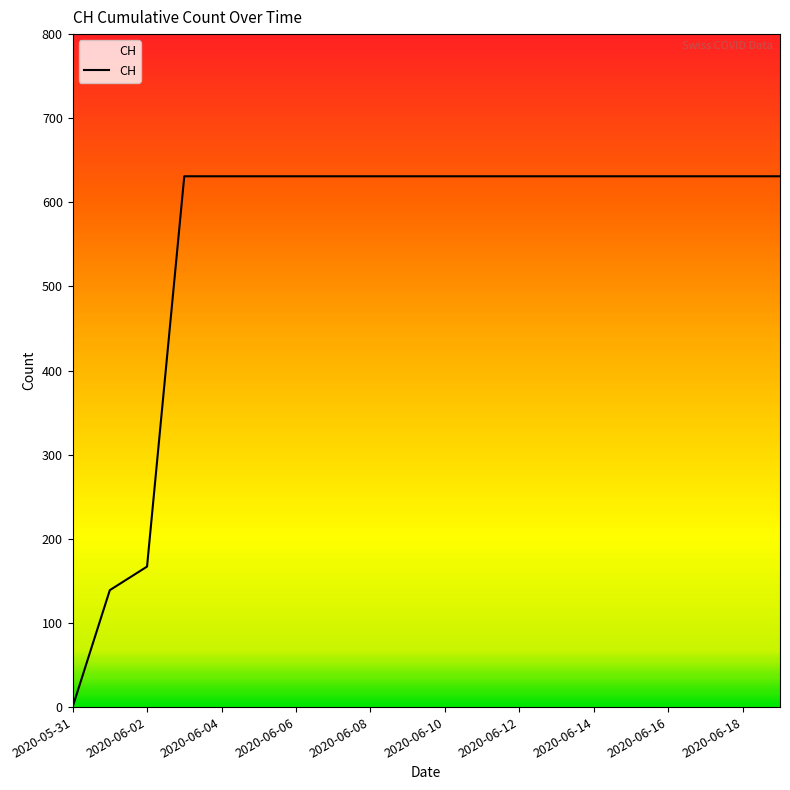

What is the difference between the maximum and minimum values?

631